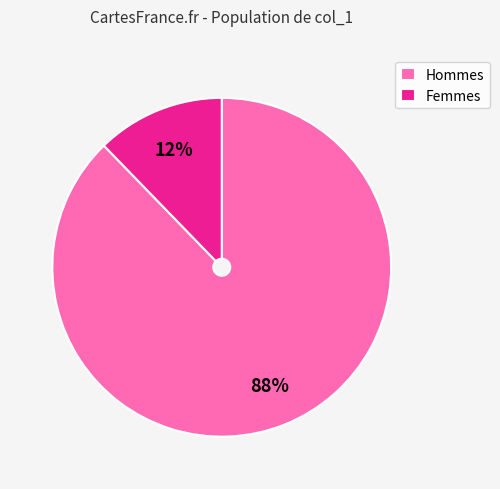

Is there a majority slice in this chart?

Yes